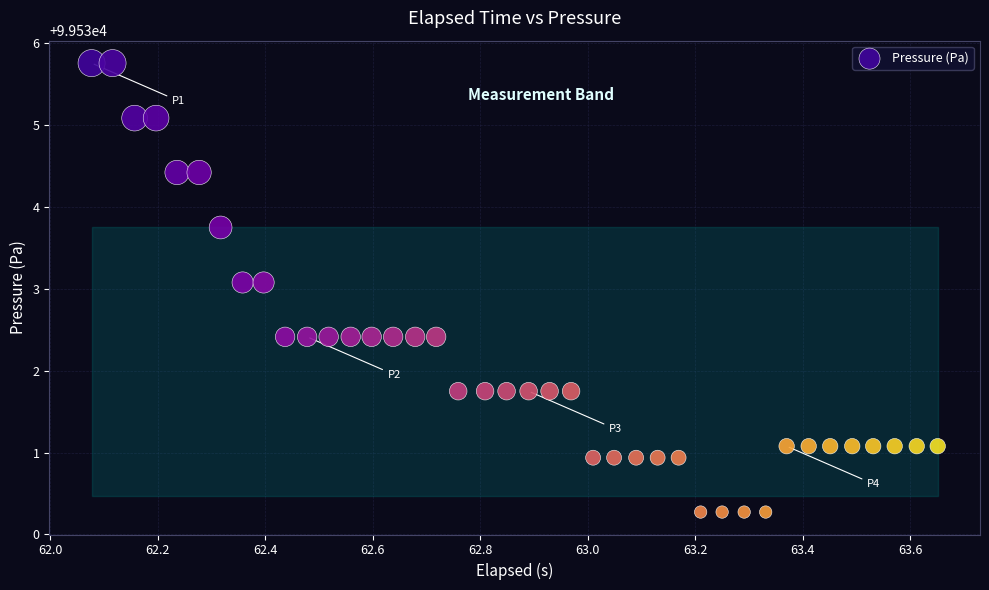

What is the range of Y values (max minus min)?

5.5